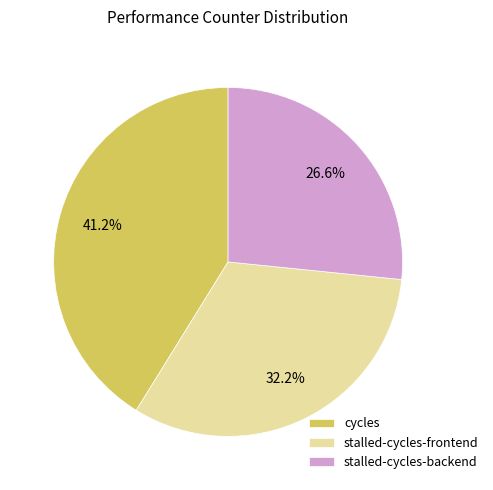

Which slice is the largest?

cycles